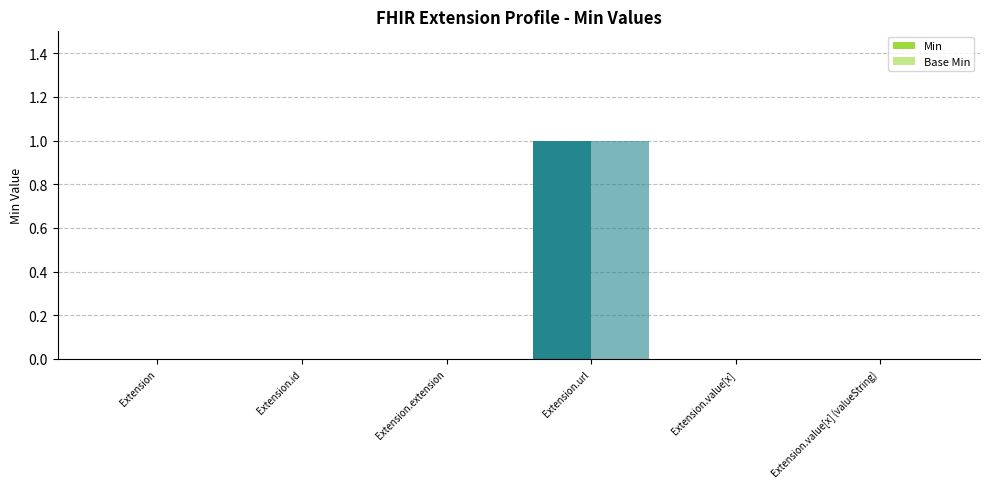

The value of Base Min at Extension.value[x] (valueString) is 0. True or false?

True